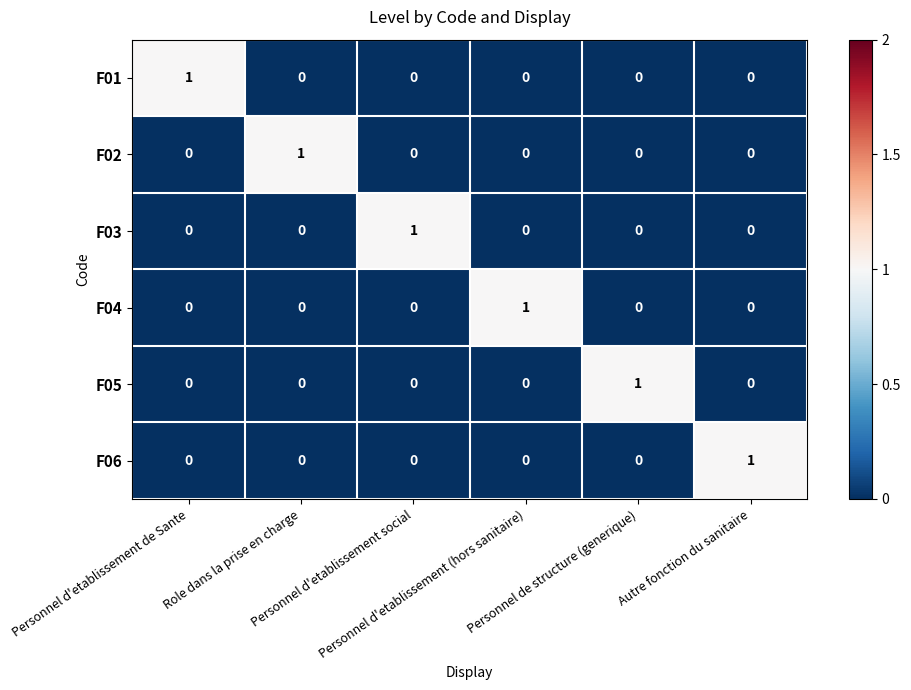

At how many categories does at least one series exceed 0?

6